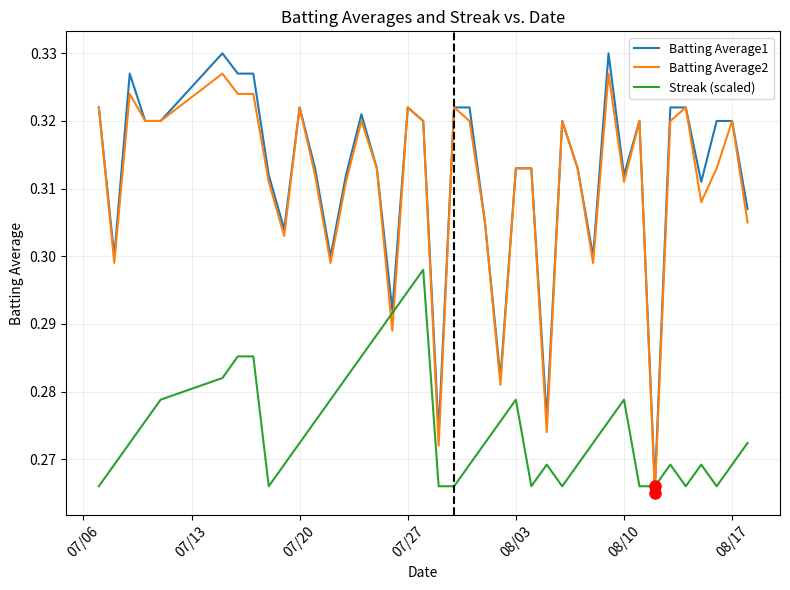

Rank the series by their maximum value, from highest to lowest.

Batting Average1, Batting Average2, Streak (scaled)